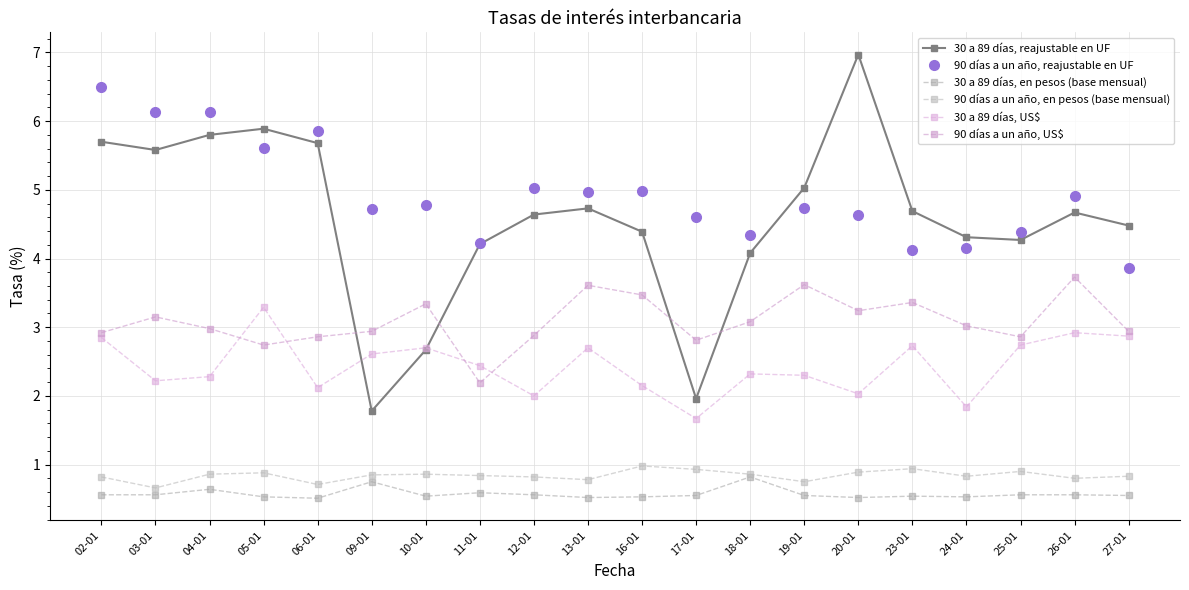

List the labels in order of 90 días a un año, US$ value, smallest first.

11-01, 05-01, 17-01, 06-01, 25-01, 12-01, 02-01, 09-01, 27-01, 04-01, 24-01, 18-01, 03-01, 20-01, 10-01, 23-01, 16-01, 13-01, 19-01, 26-01